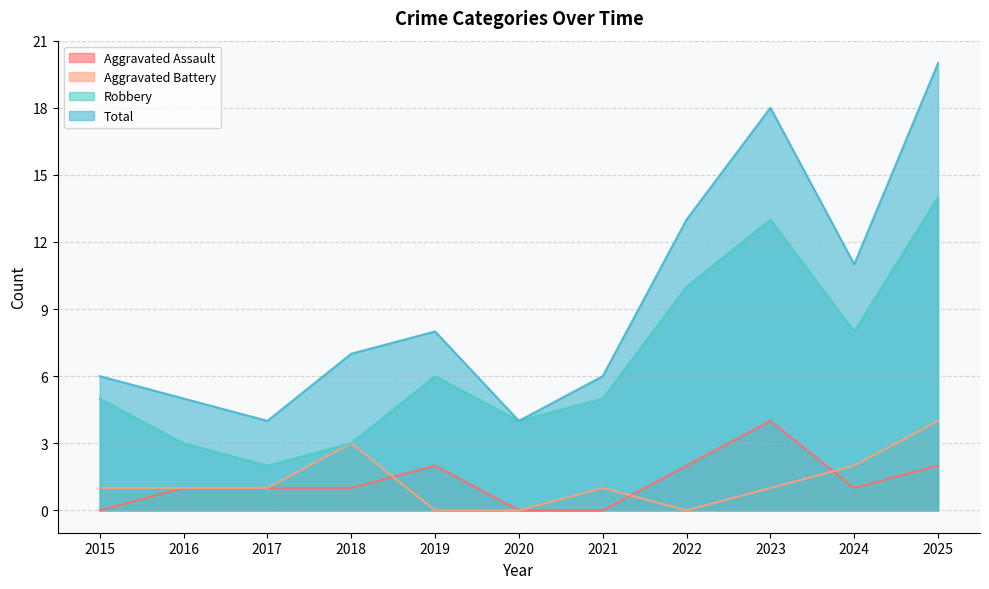

What is the value of the Aggravated Battery point at the 11th from the left?

4